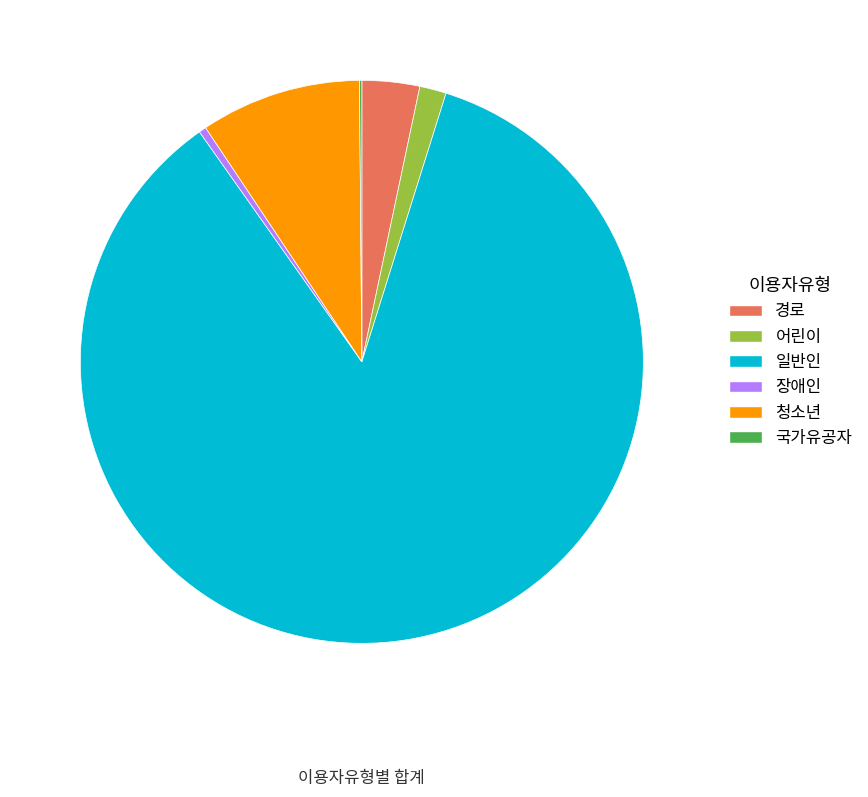

Is it true that 장애인 is 0% of the pie?

True